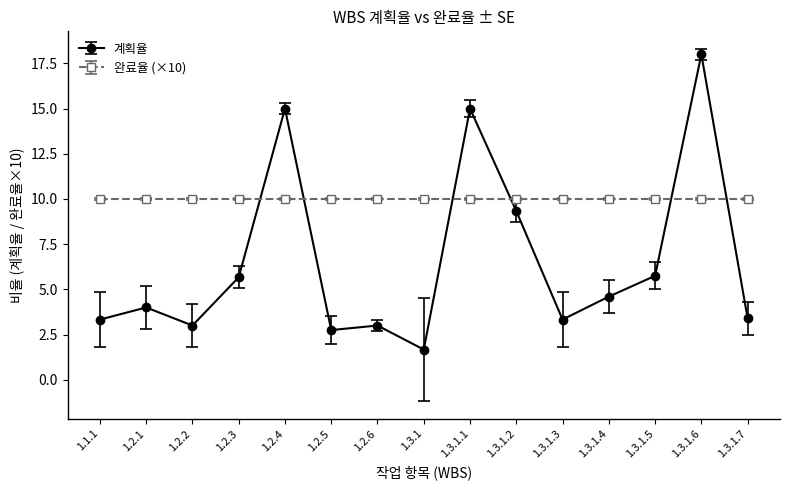

True or false: 계획율 has a value of 3.0 at 1.2.2.

True